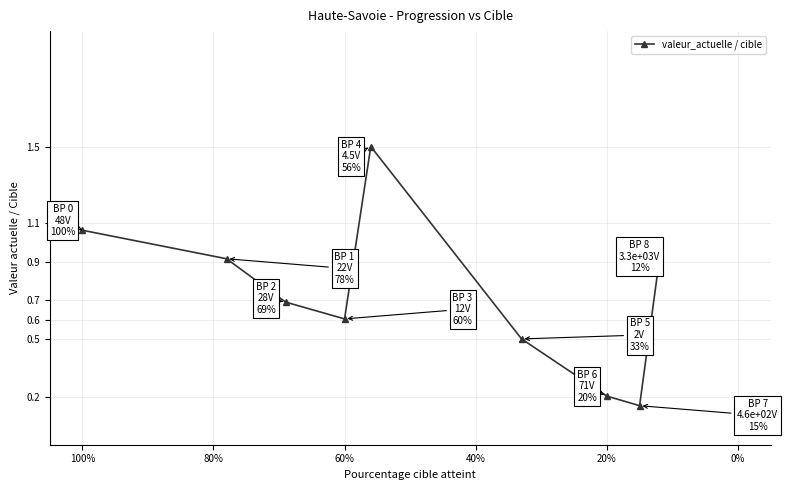

Is it true that the value at 8 is 0.4?

False